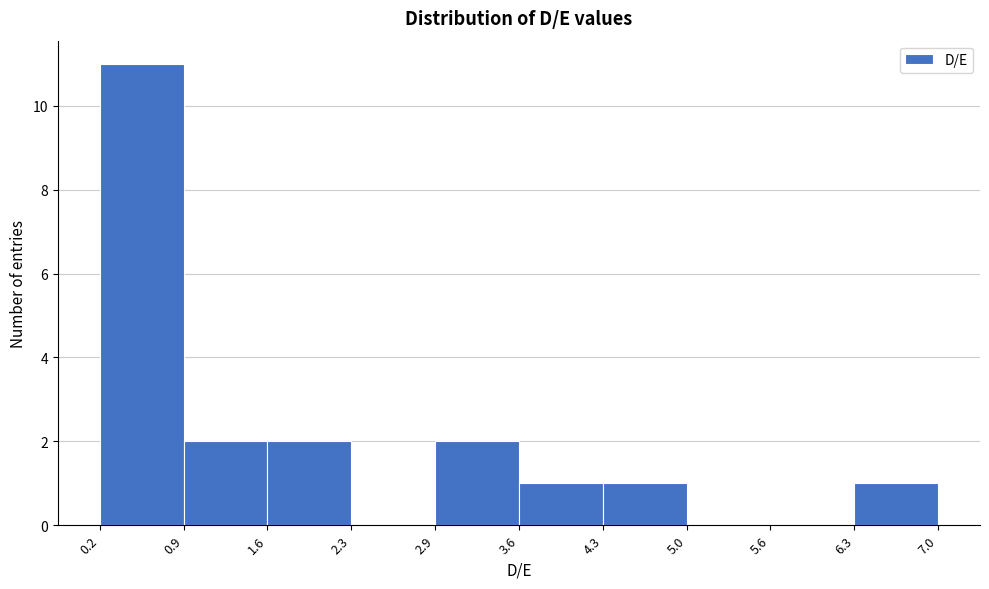

How tall is the bar that spans 0.9 to 1.6 on the x-axis? The values are not printed on the chart, so give them approximately, as read against the axis.

2